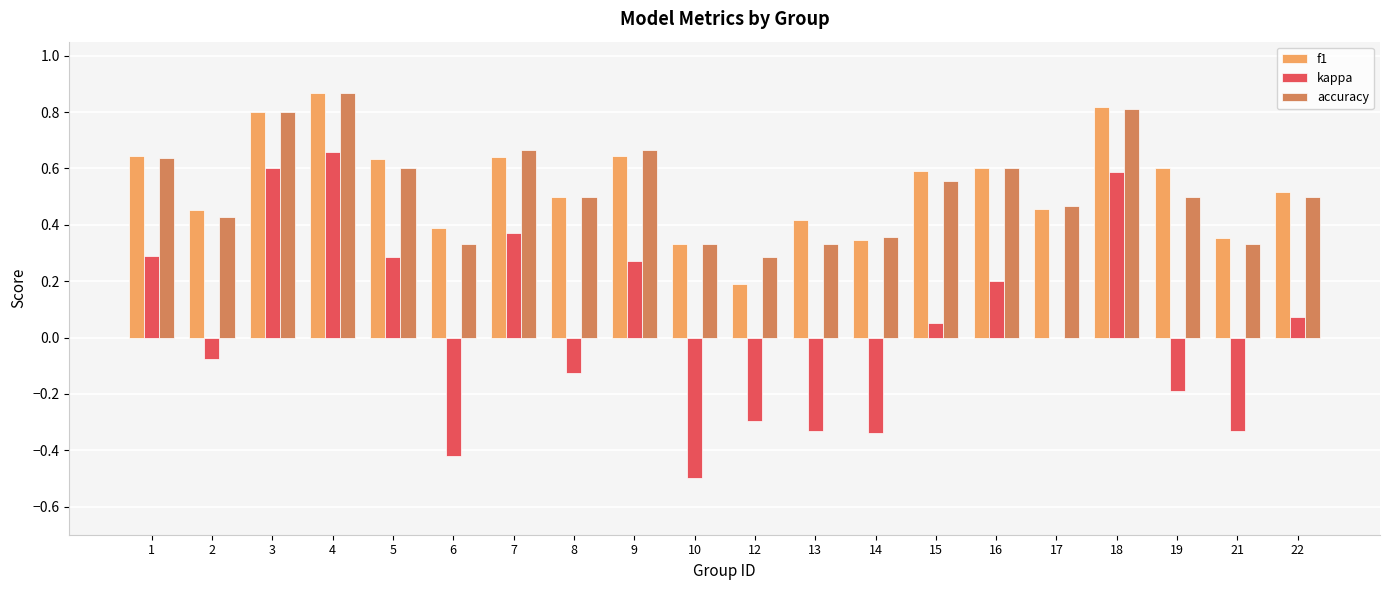

Between 6 and 19, which series saw the biggest shift?

kappa